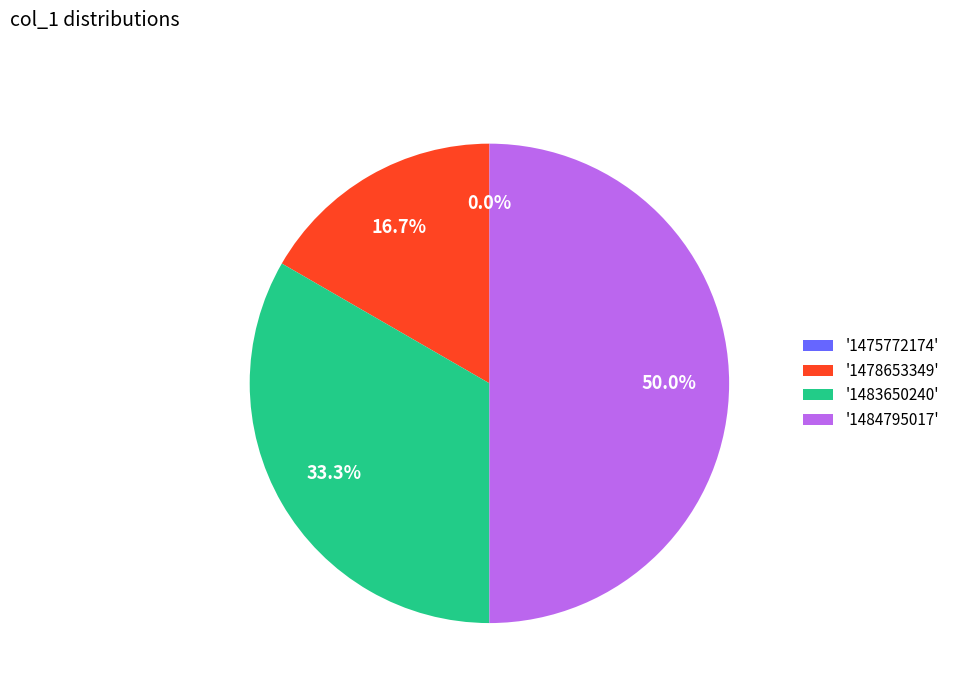

Between 1483650240 and 1475772174, which is larger?

1483650240